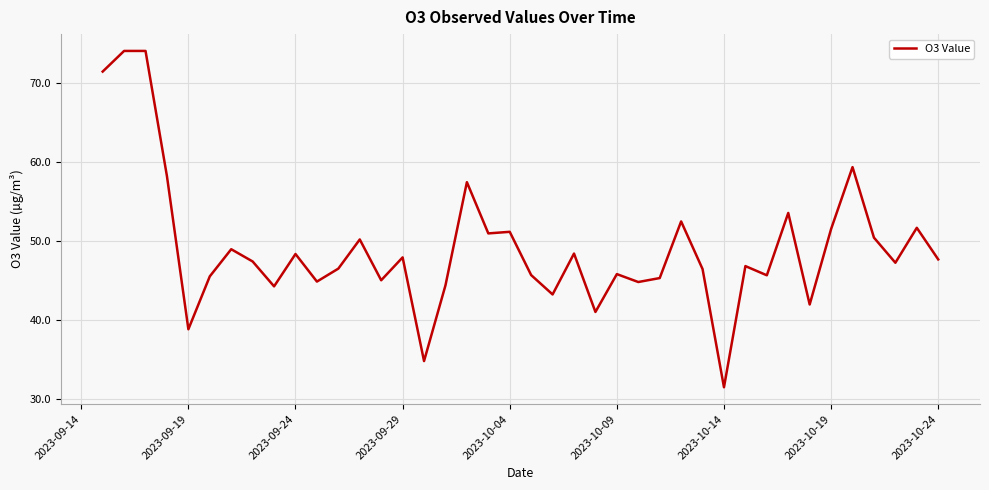

What is the smallest value displayed?

31.5